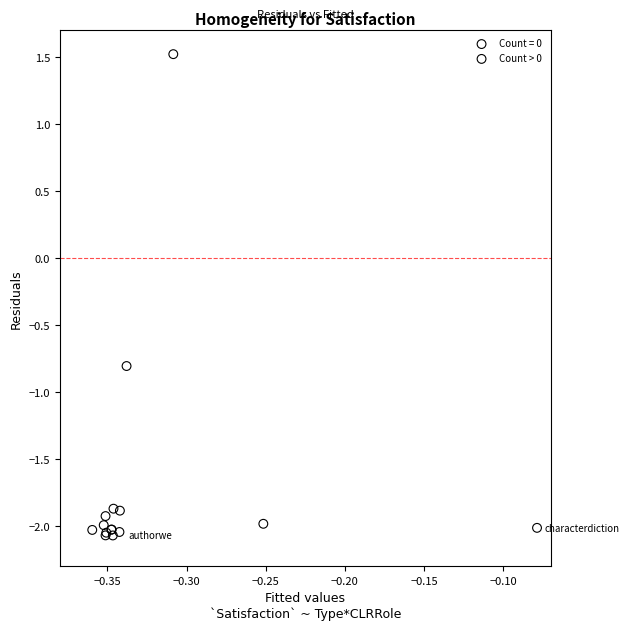

Which series contains the highest Y value?

Count > 0